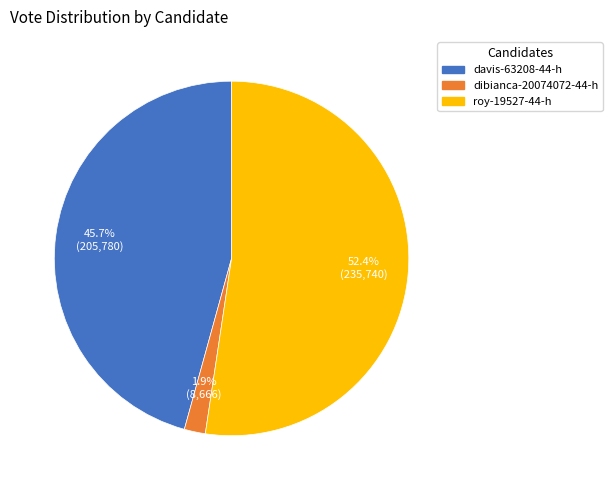

Is there a majority slice in this chart?

Yes